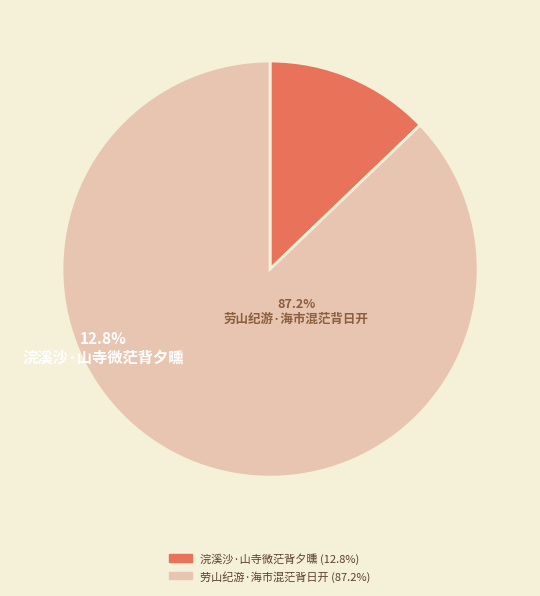

Combined, do 浣溪沙·山寺微茫背夕曛 and 劳山纪游·海市混茫背日开 account for over 50%?

Yes